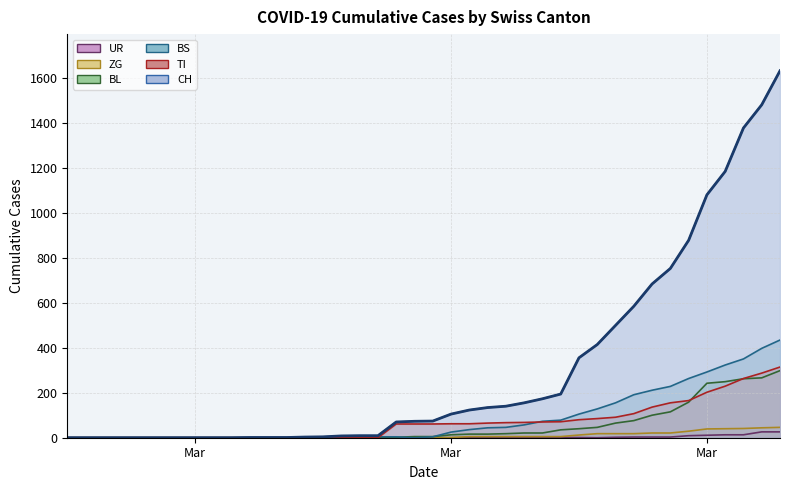

True or false: UR and CH cross at least once.

False